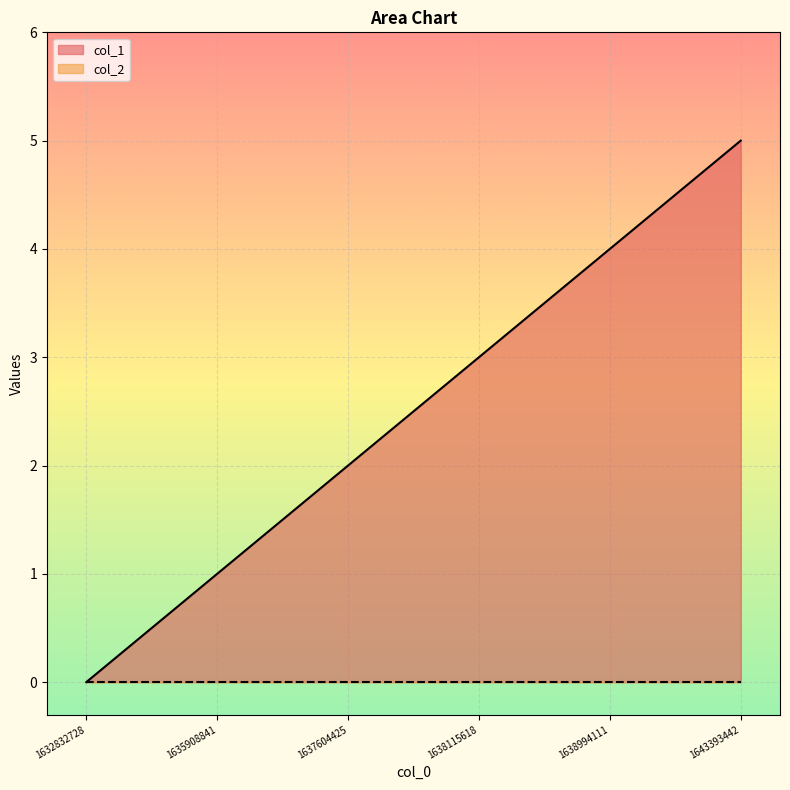

Which series has the largest total across all categories?

col_1